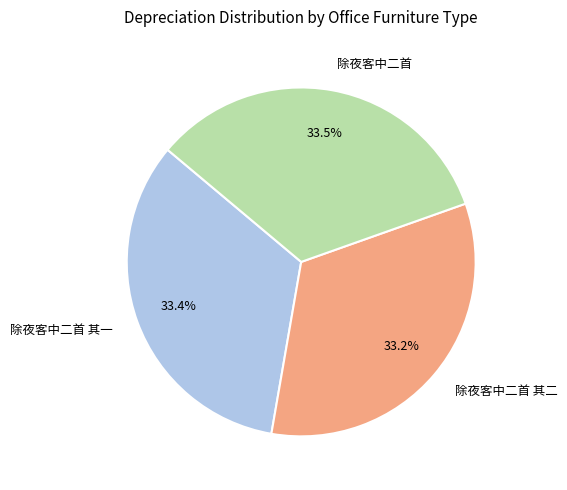

Is there a majority slice in this chart?

No